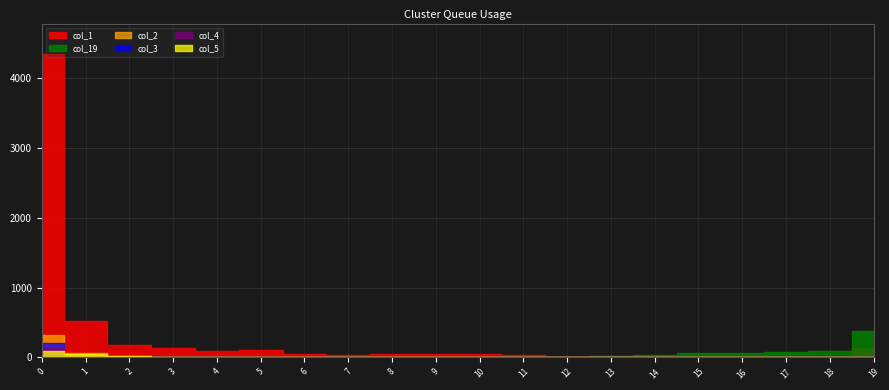

How many data points does each series have?

20